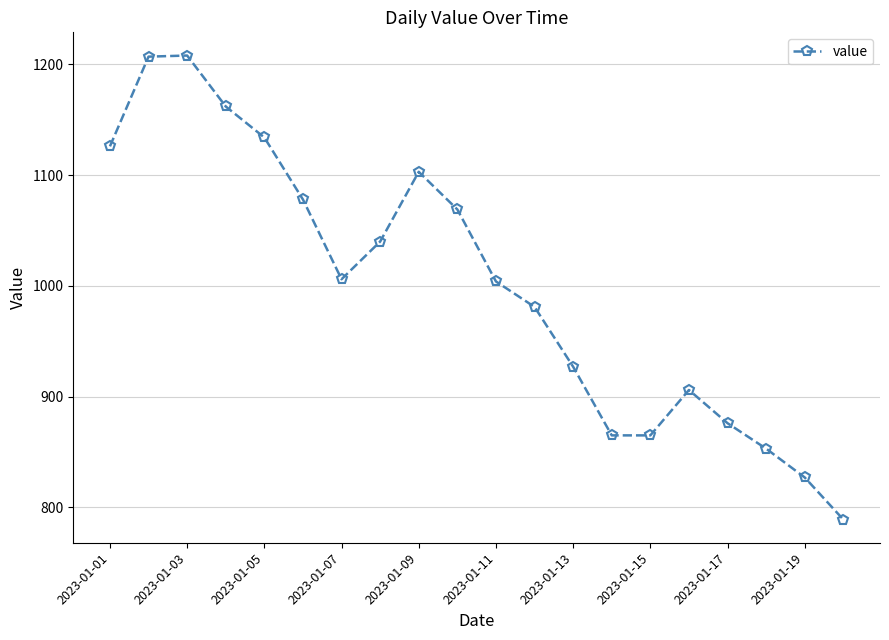

True or false: there are more than 0 points higher than both neighbors.

True